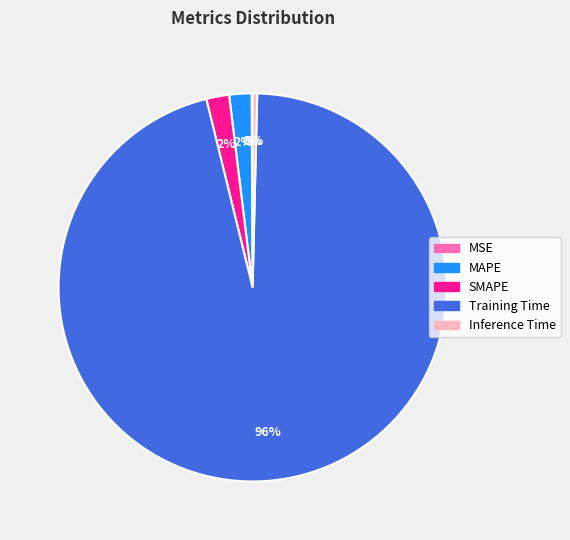

Is there a majority slice in this chart?

Yes